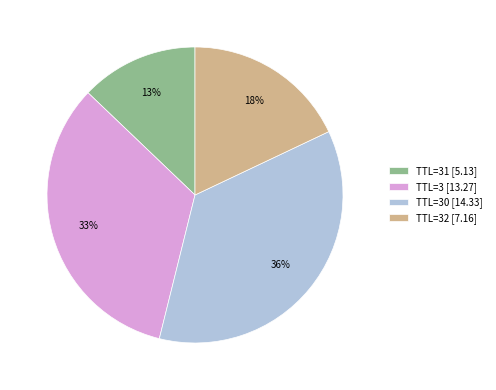

Is there any slice that represents more than half of the pie?

No